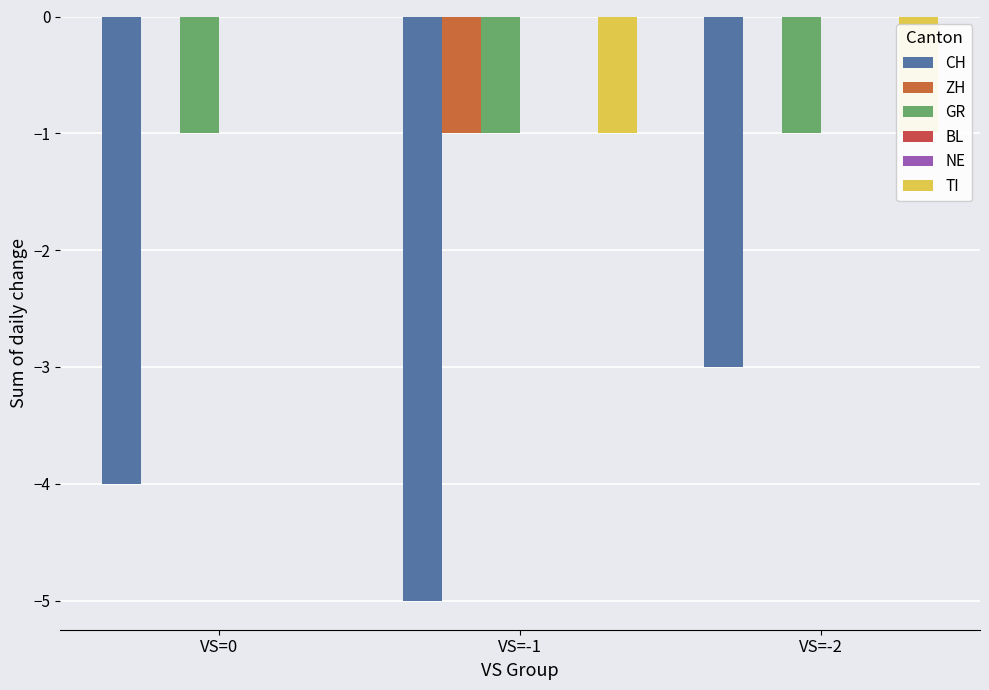

Rank the series by their maximum value, from lowest to highest.

CH, GR, ZH, BL, NE, TI